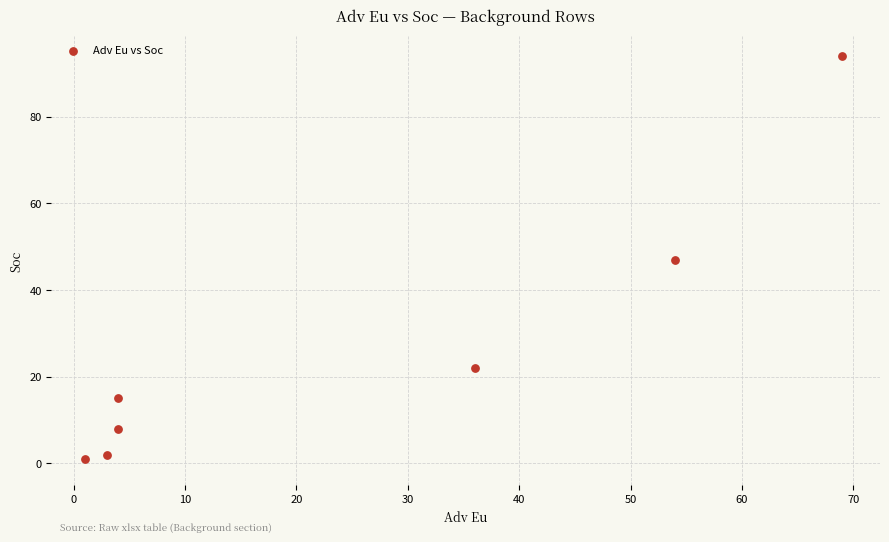

What is the range of Y values (max minus min)?

93